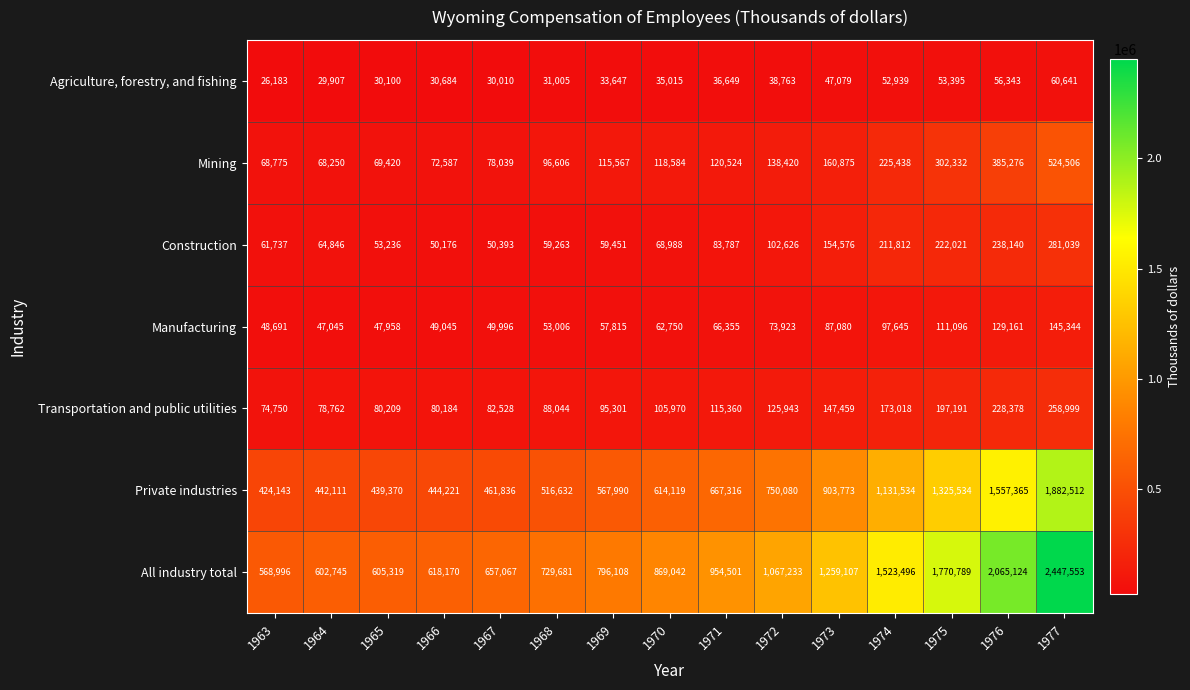

Read the All industry total value at 1963, to the nearest 50.

569000